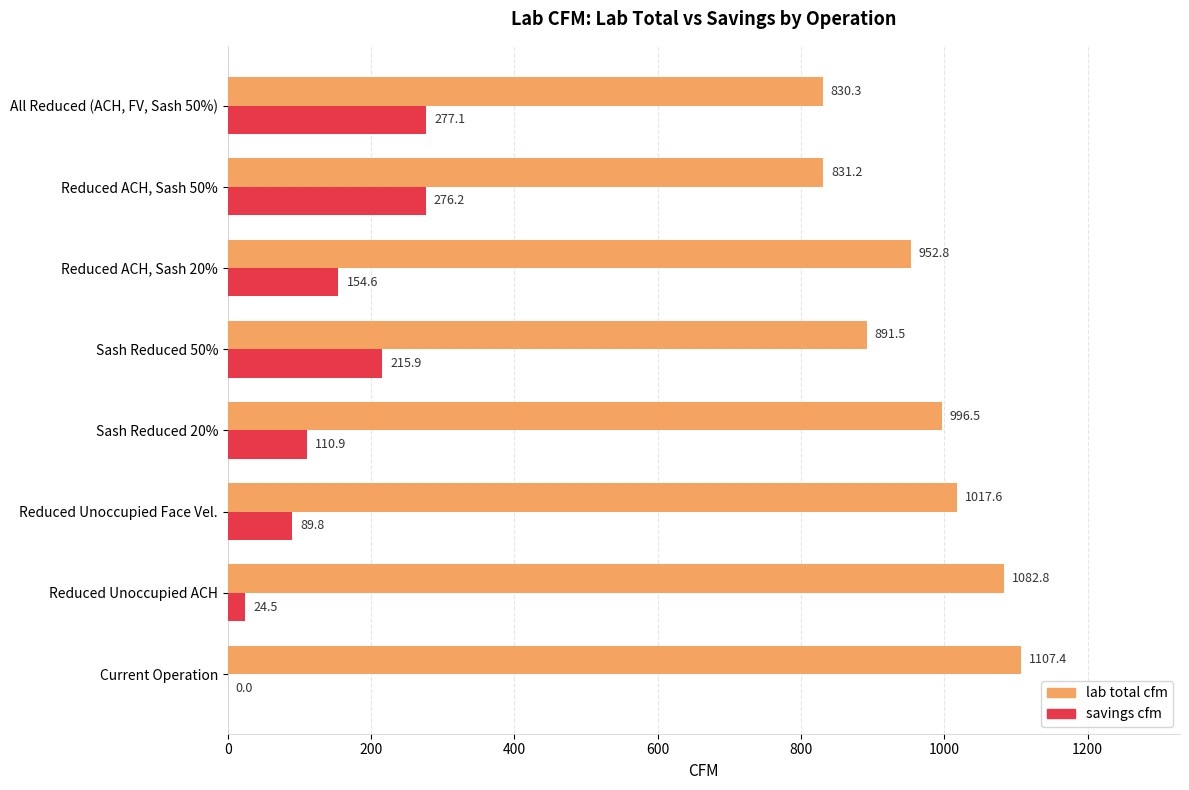

Read the savings cfm value at Reduced ACH, Sash 50%.

276.2